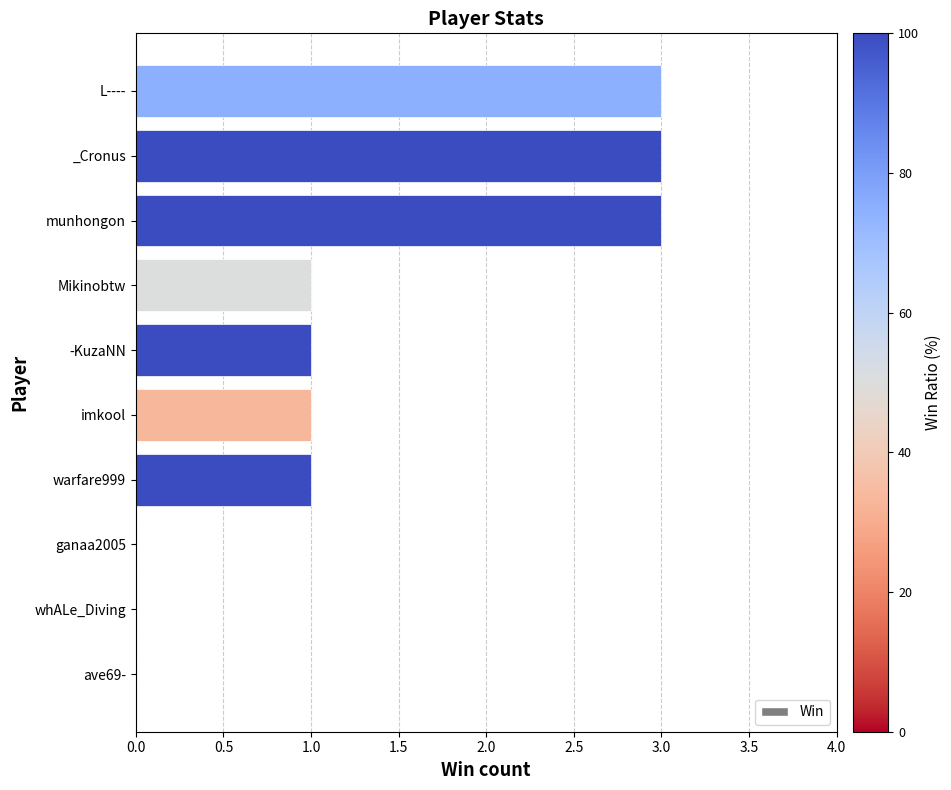

The chart shows a value of -2 at ganaa2005. True or false?

False